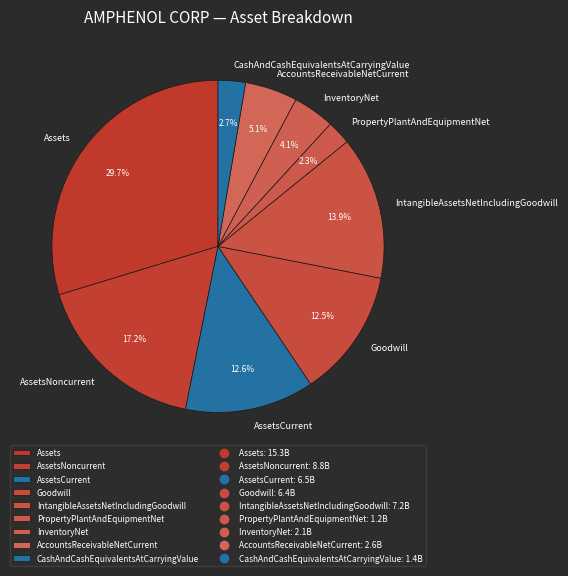

Is it true that CashAndCashEquivalentsAtCarryingValue is 3% of the pie?

True